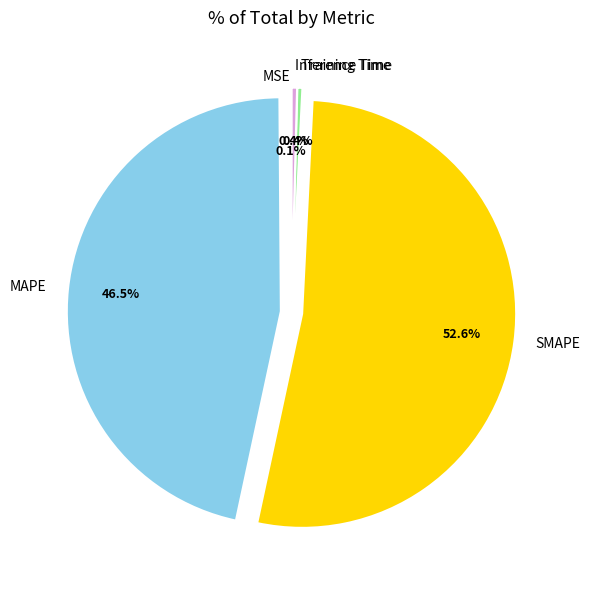

Which has a higher value, Training Time or MAPE?

MAPE